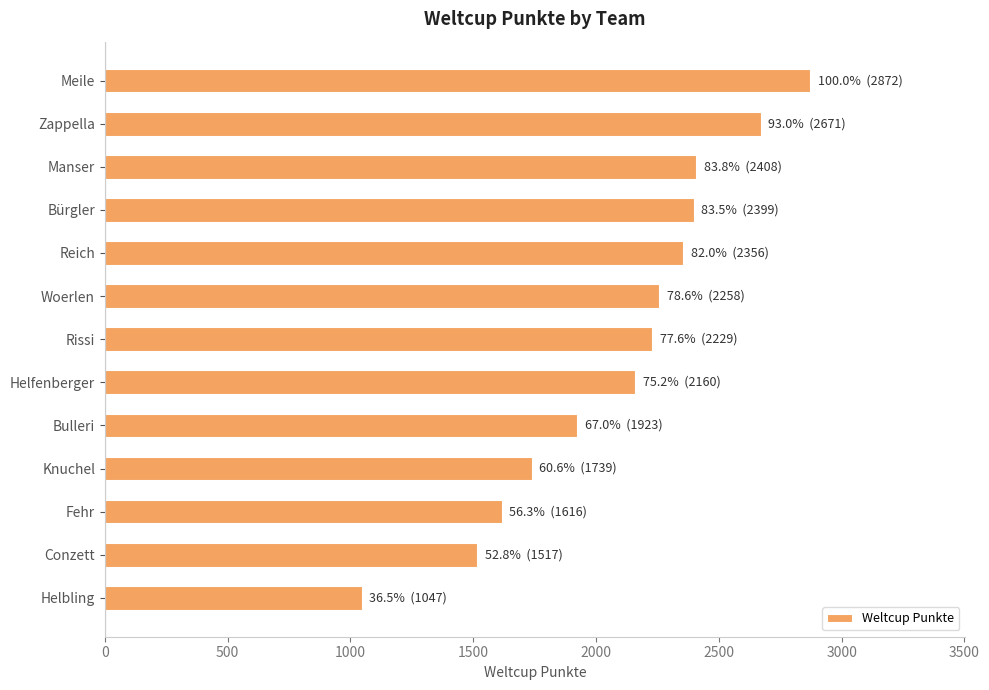

The value at Reich is 3591. True or false?

False